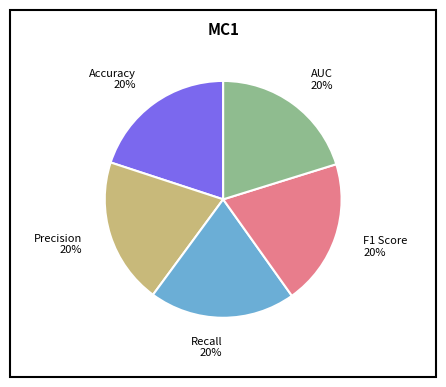

How many segments does this pie chart have?

5